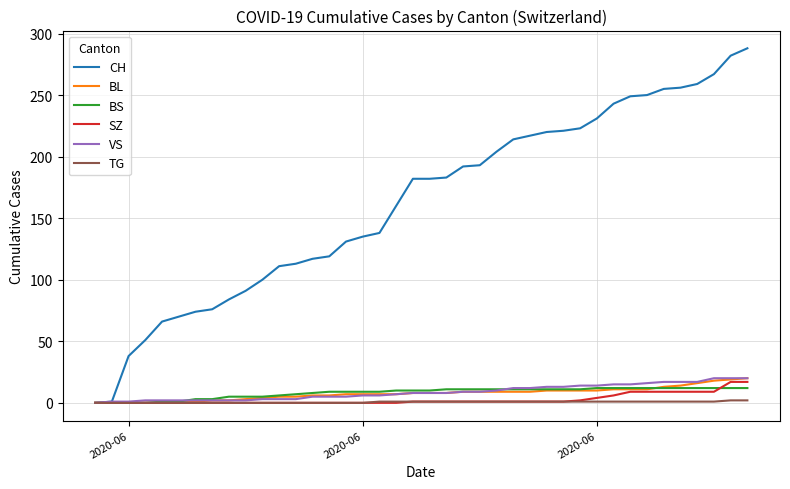

Which series has the largest total across all categories?

CH